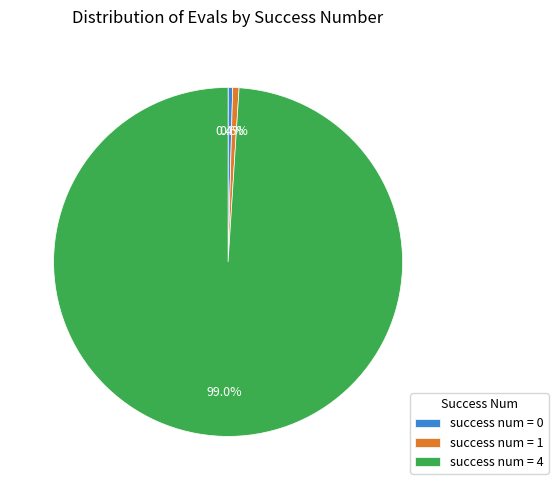

Which has a higher value, success num = 4 or success num = 0?

success num = 4